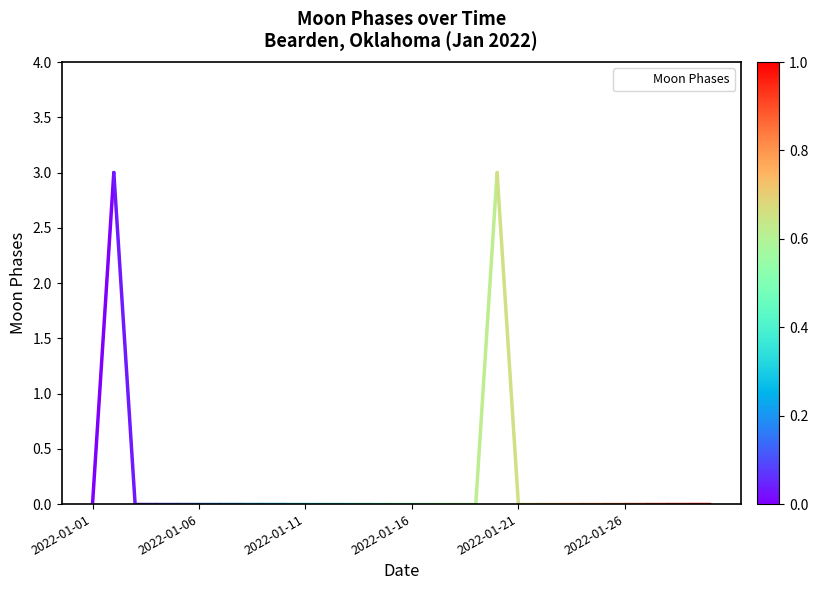

What is the maximum value shown in the chart?

3